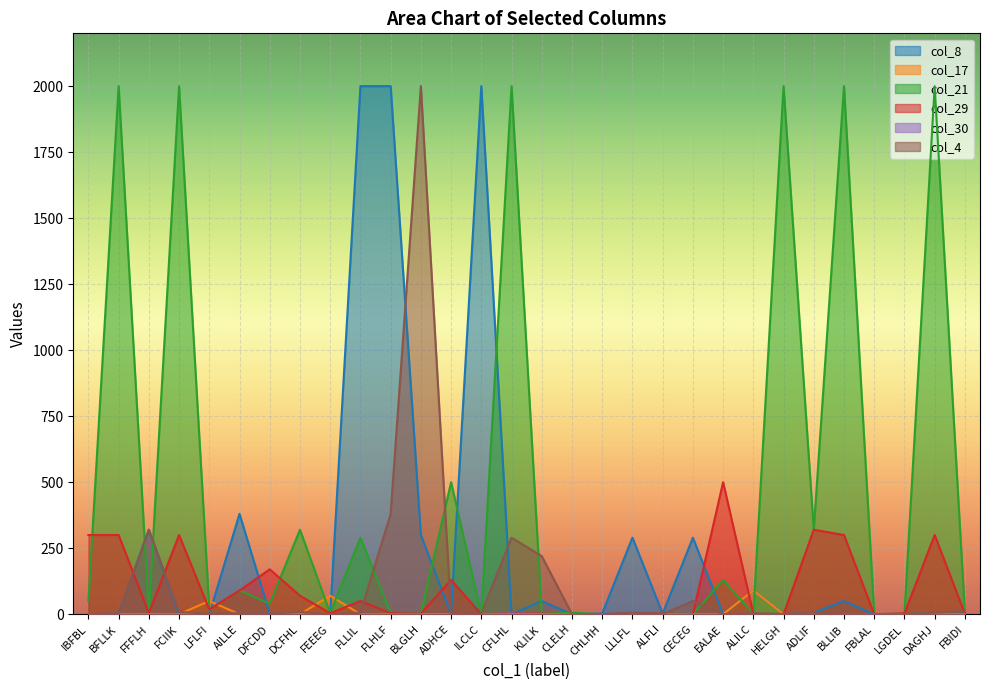

True or false: col_17 and col_8 intersect in this chart.

True